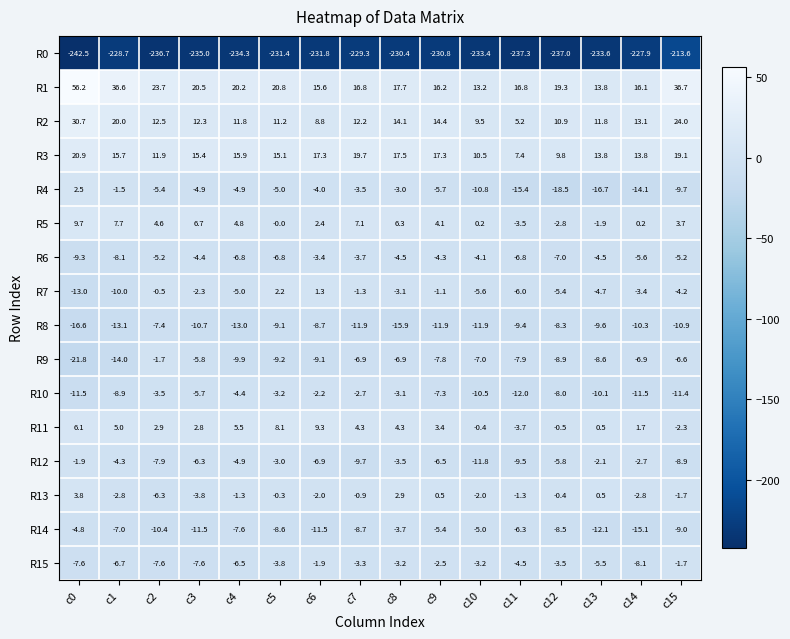

Which series has the widest spread of values?

R1